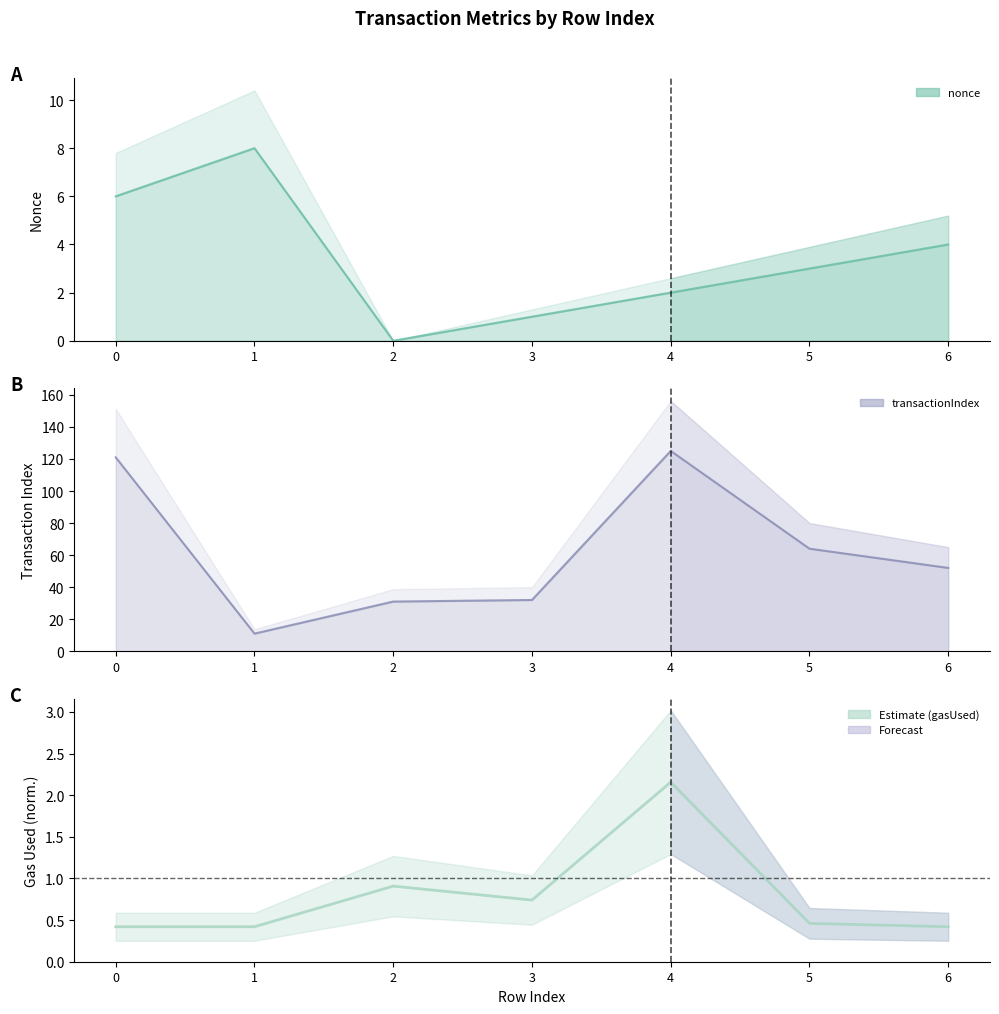

At which category does the data reach its first local valley?

3